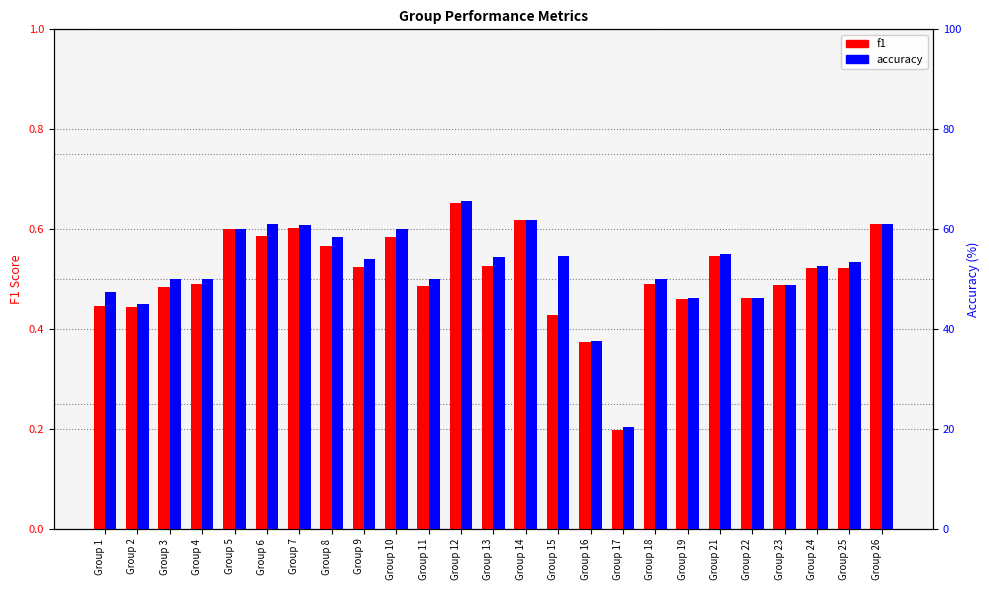

Is the value of accuracy at Group 5 greater than the value of f1 at Group 23?

Yes